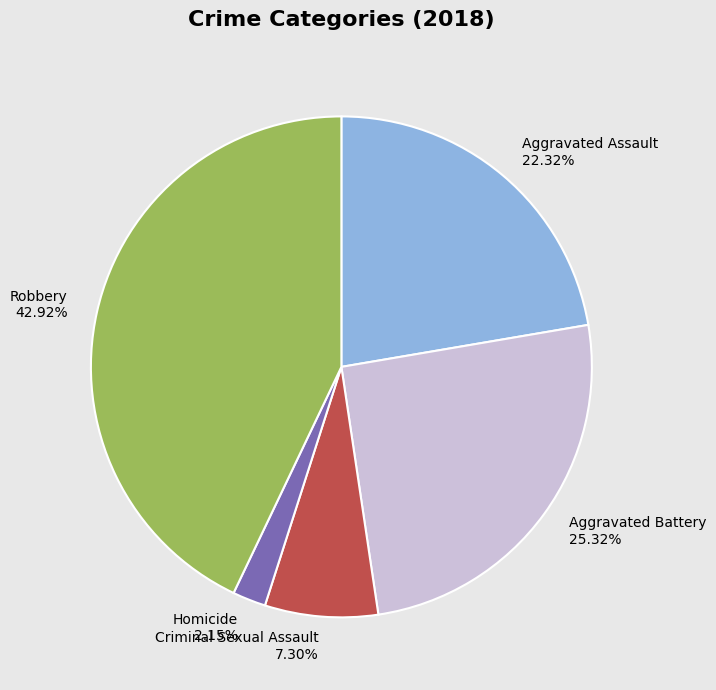

What percentage is the Criminal Sexual Assault slice, to the nearest percent?

7%